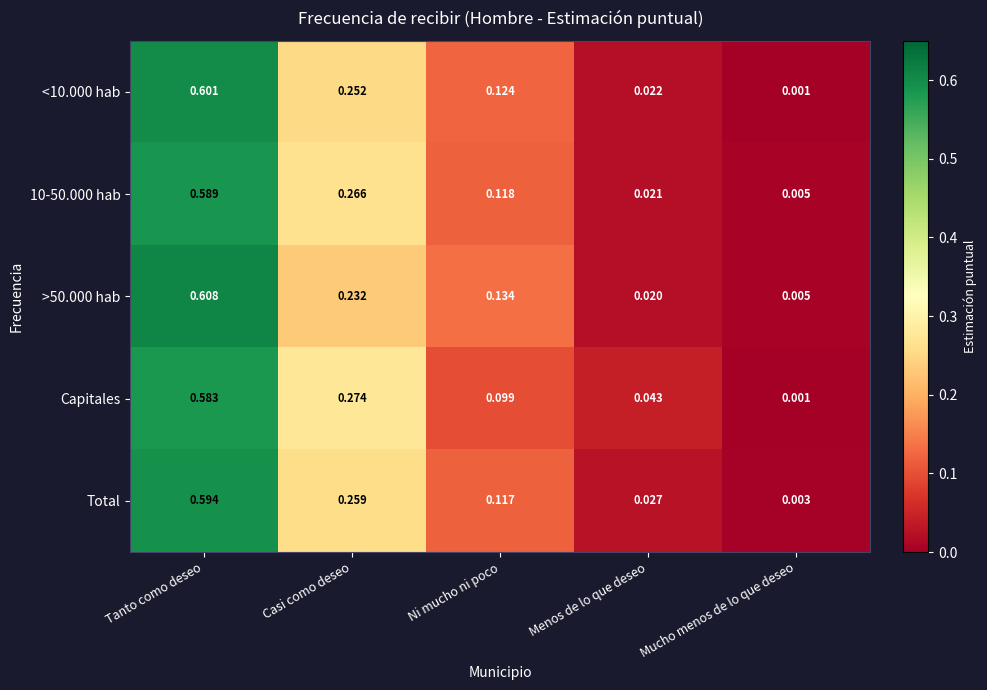

Between Casi como deseo and Mucho menos de lo que deseo, which series saw the biggest shift?

Capitales